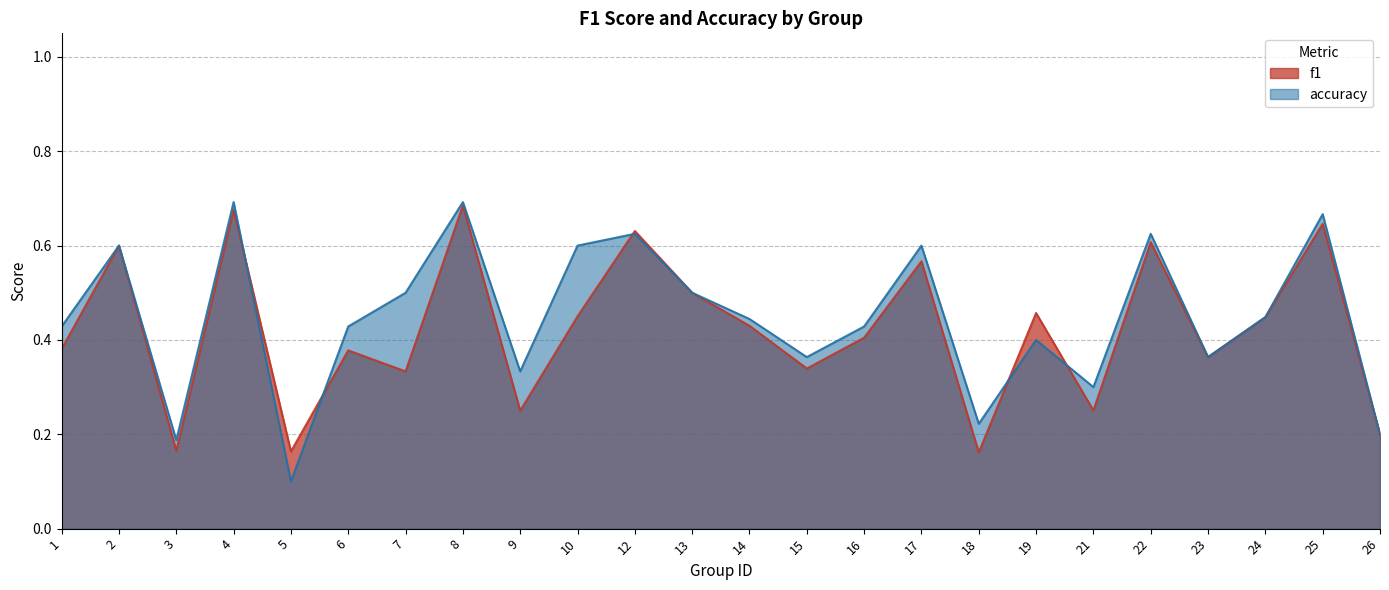

True or false: accuracy and f1 intersect in this chart.

True